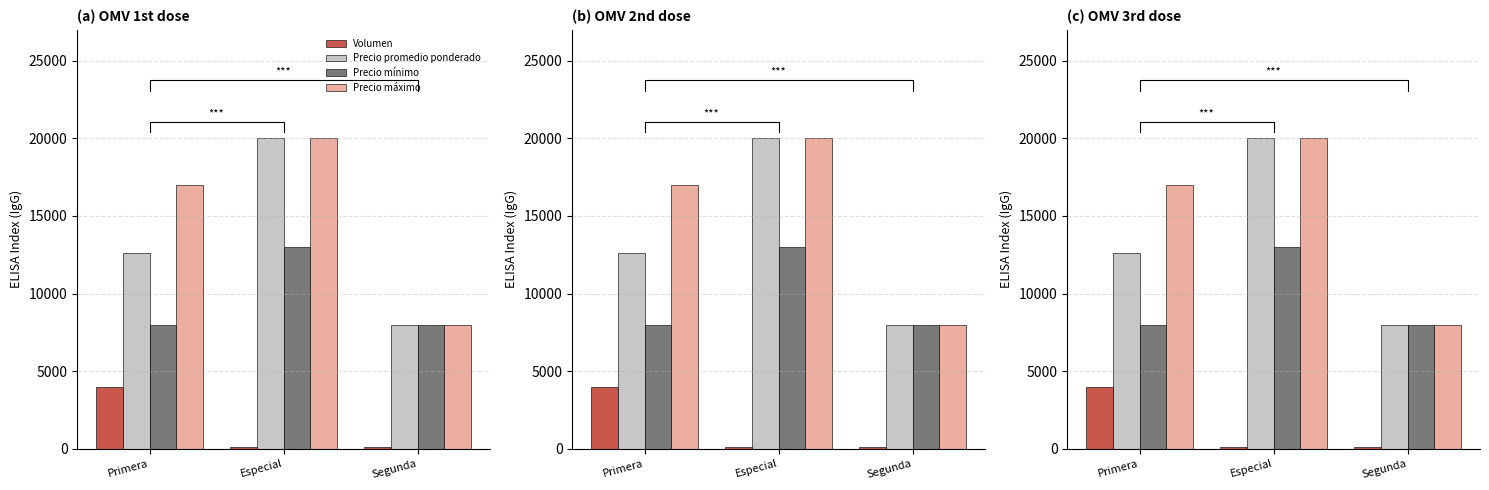

The Precio máximo series shows 13742 at Segunda. True or false?

False